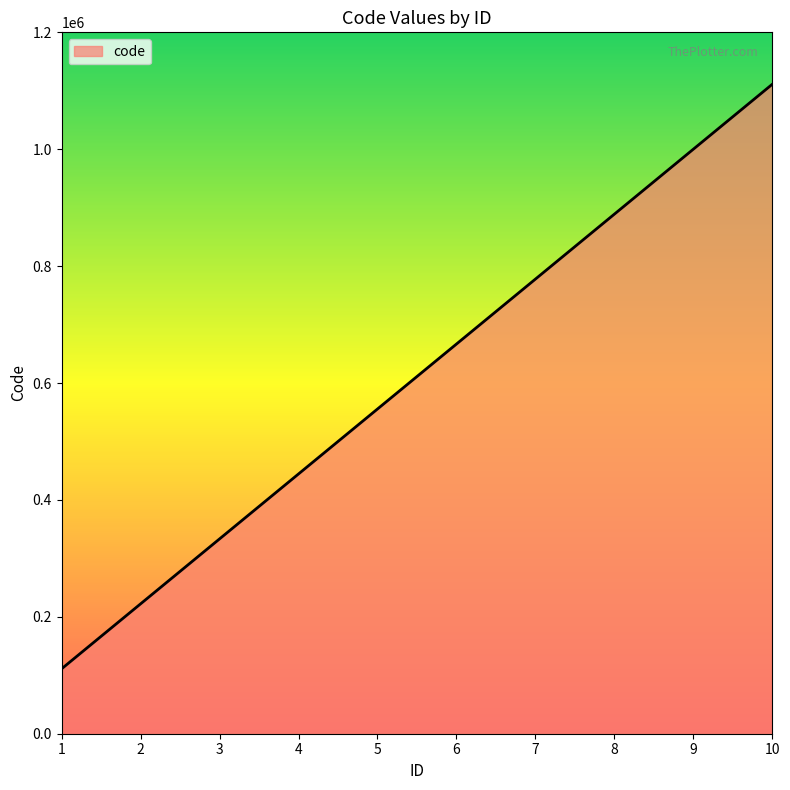

Between 8 and 9, which is larger?

9